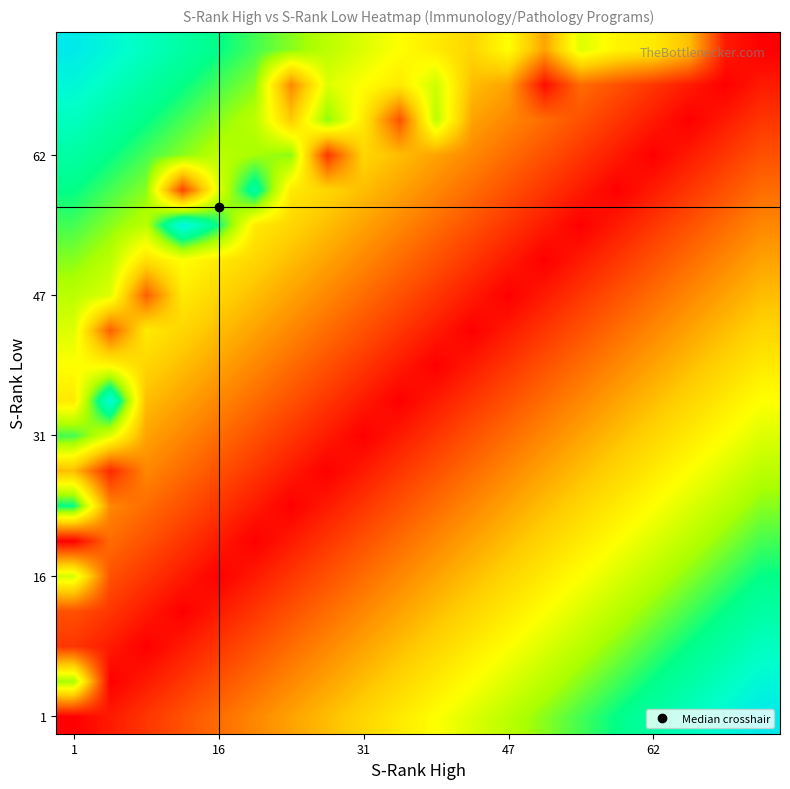

Which category has the lowest value across all series?

1